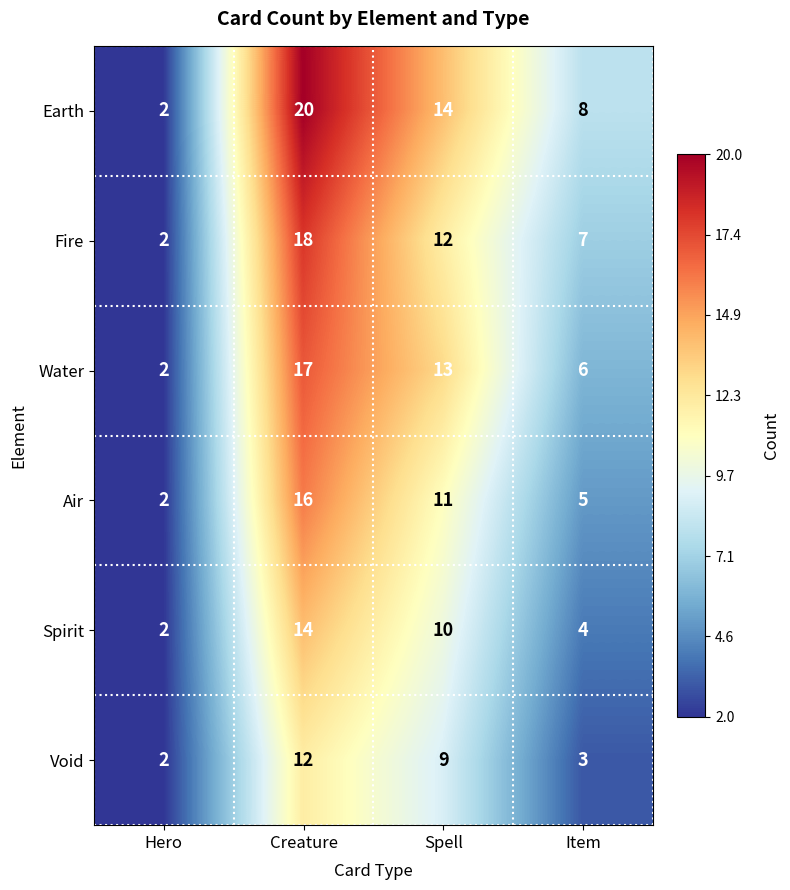

Reading left to right, extract all data points from this chart.

Earth: 2	20	14	8
Fire: 2	18	12	7
Water: 2	17	13	6
Air: 2	16	11	5
Spirit: 2	14	10	4
Void: 2	12	9	3